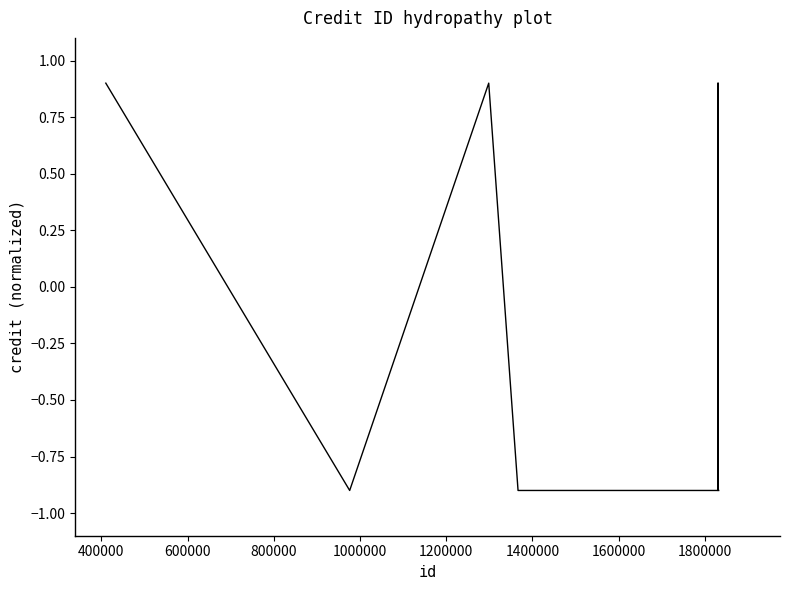

What is the smallest value displayed?

-0.9